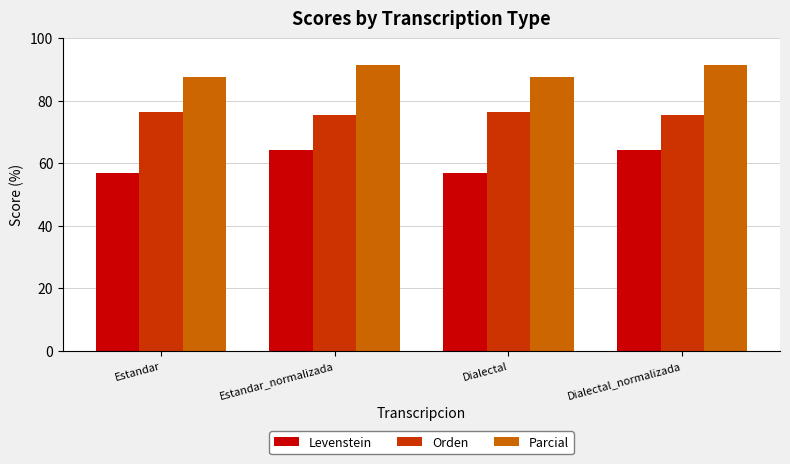

At Estandar, list the series in order from largest to smallest.

Parcial, Orden, Levenstein